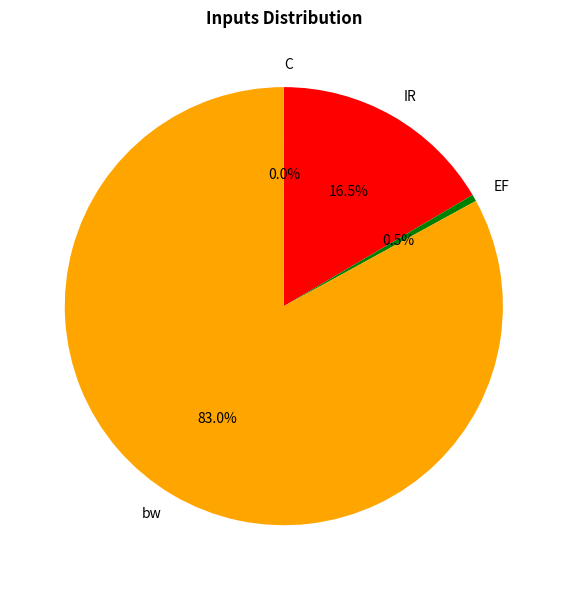

What percentage is NOT represented by IR?

83.5%